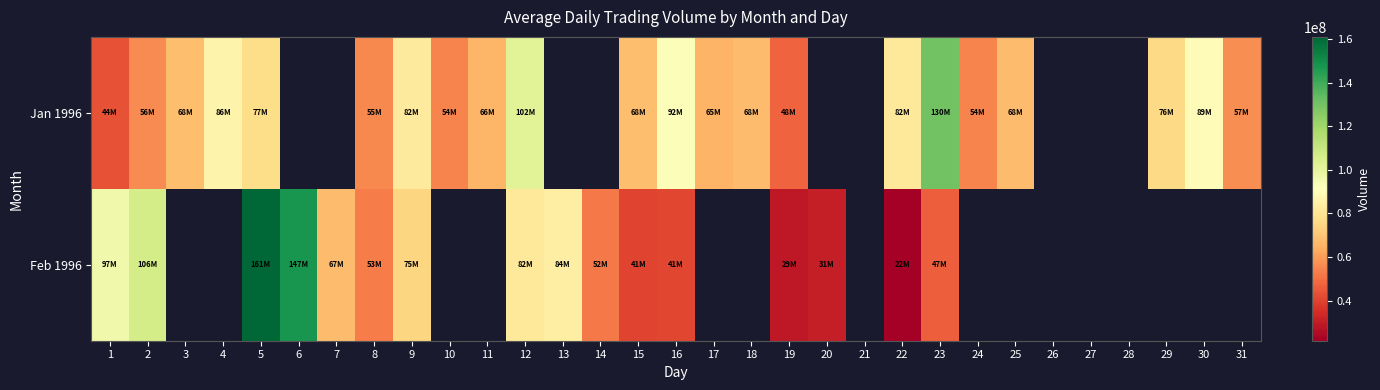

Which category has the lowest value in the Jan 1996 series?

1